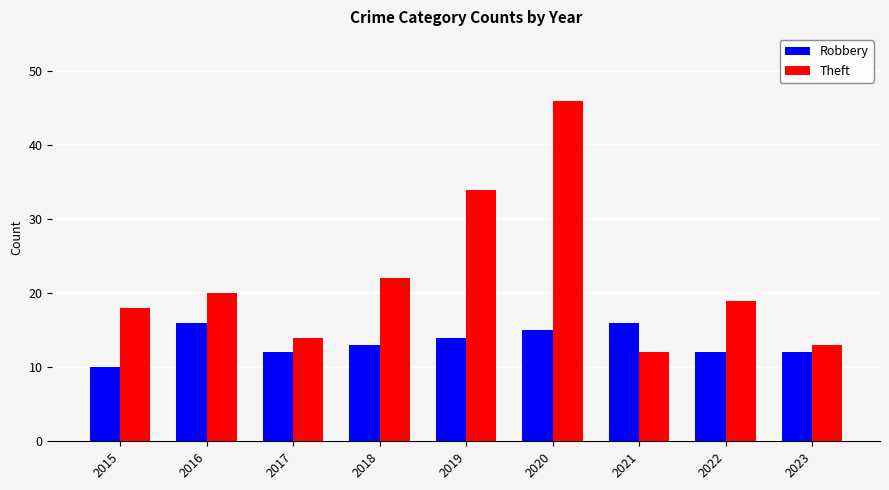

Read the Theft value at 2020.

46